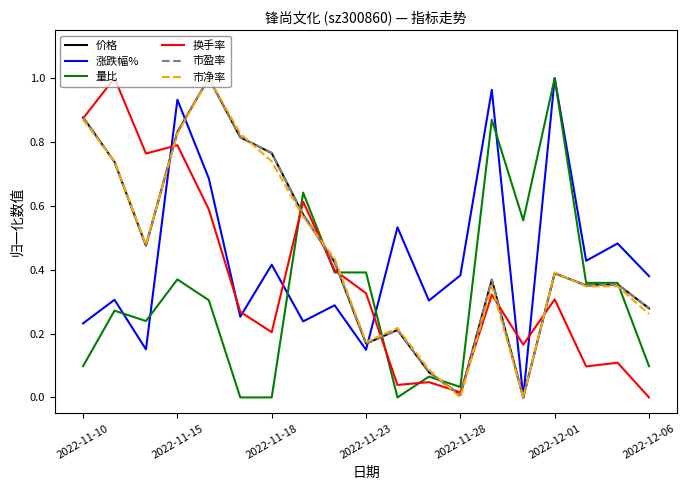

After their last crossing, which series has the higher values: 涨跌幅% or 换手率?

涨跌幅%